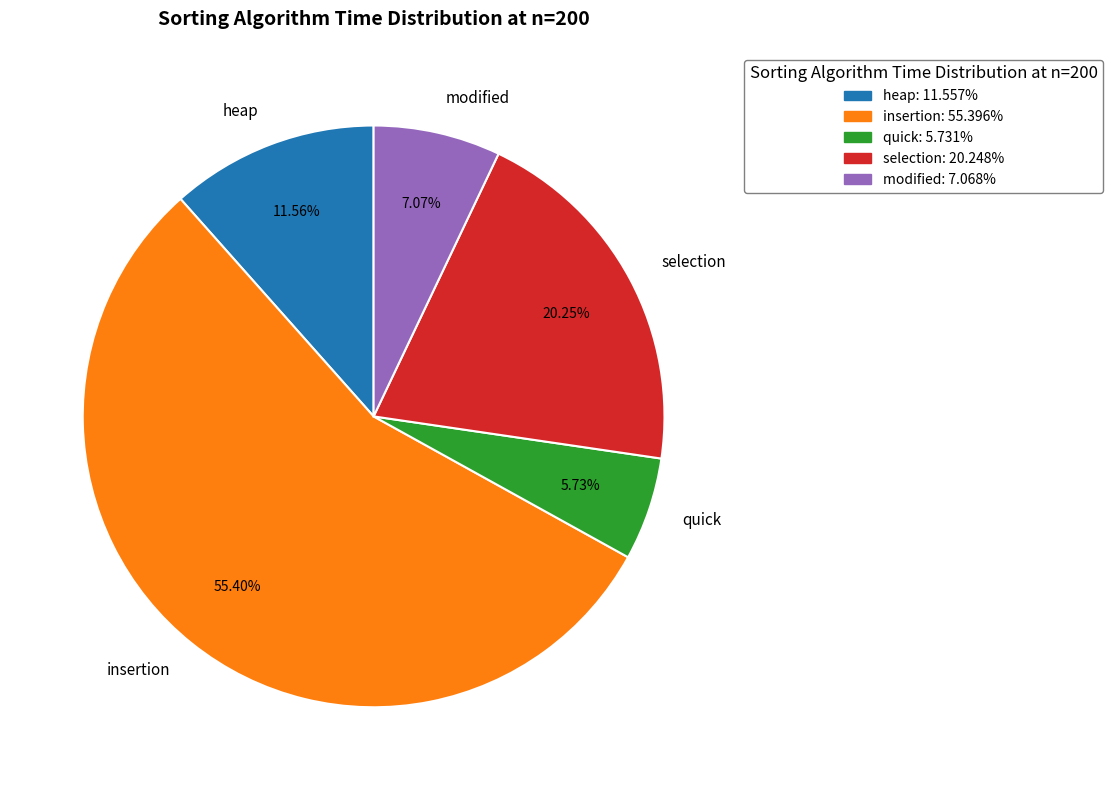

The insertion slice represents 67% of the pie. True or false?

False